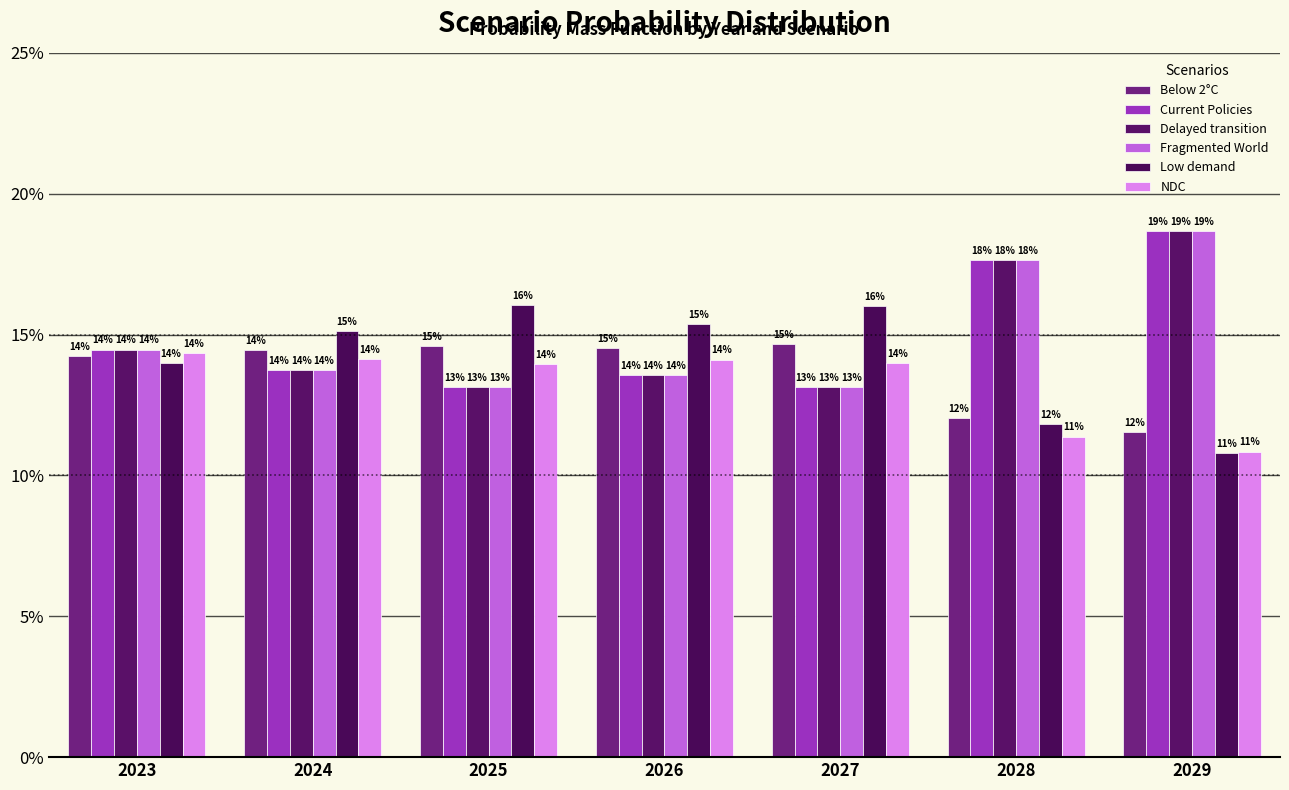

Rank the series at 2027 from highest to lowest value.

Low demand, Below 2°C, NDC, Current Policies, Delayed transition, Fragmented World